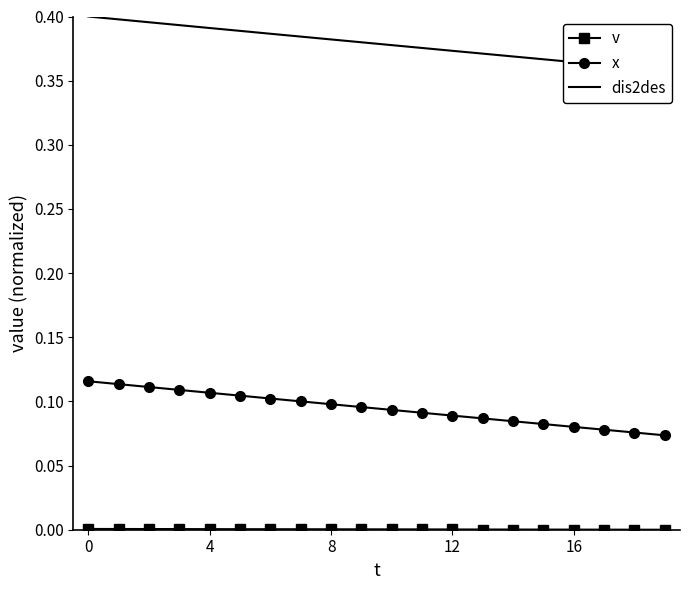

At 13, list the series in order from smallest to largest.

v, x, dis2des